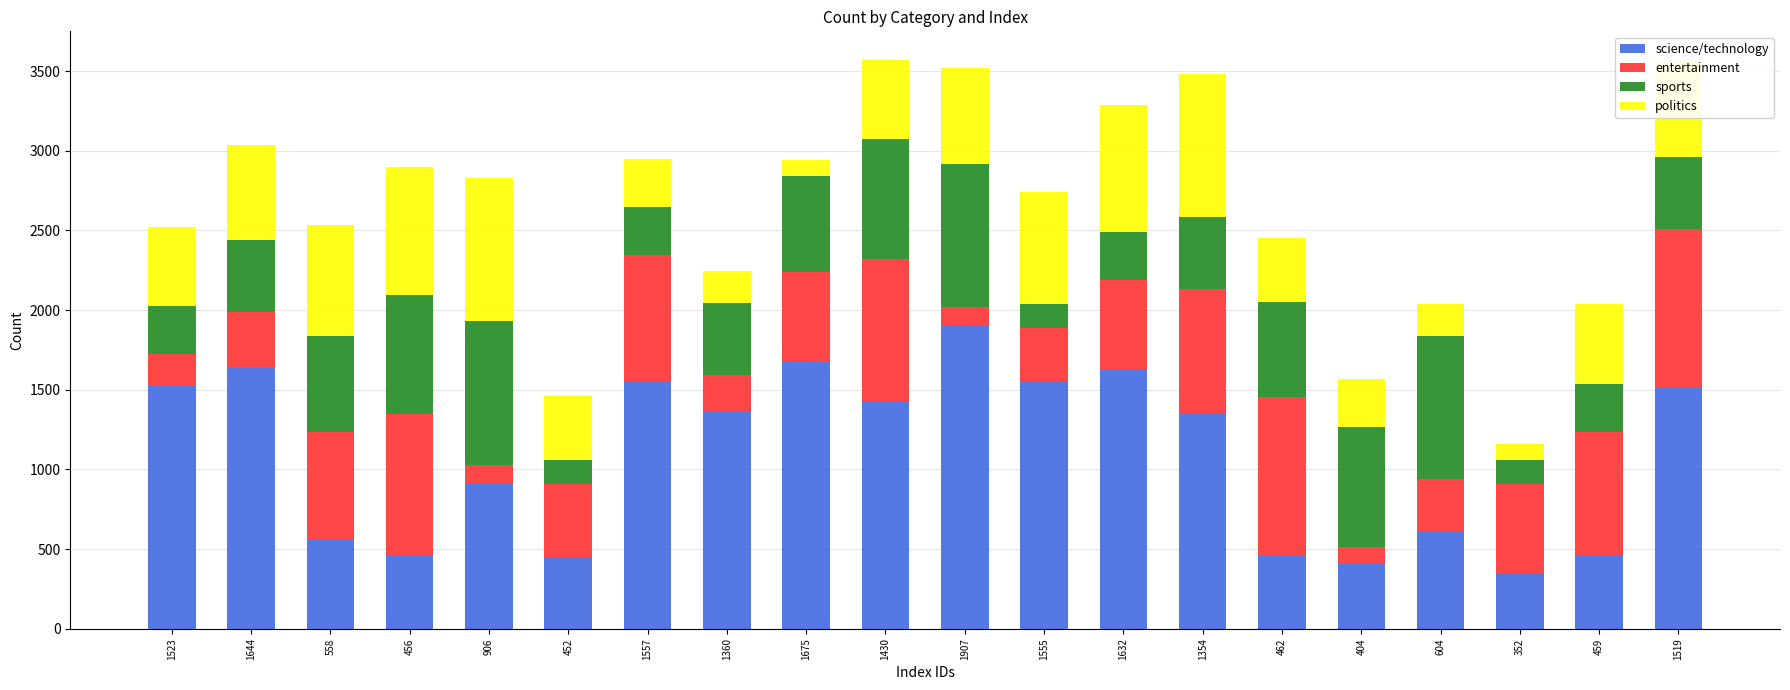

Which category has the highest value in the science/technology series?

1907